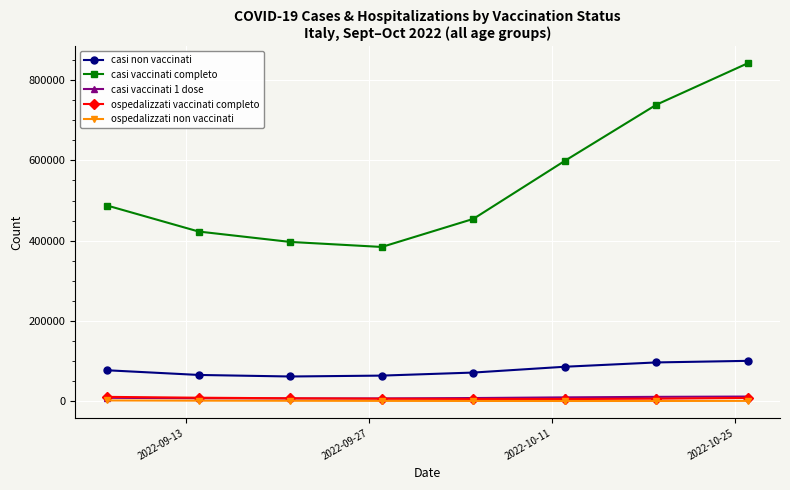

What is the minimum value for casi vaccinati completo?

384534